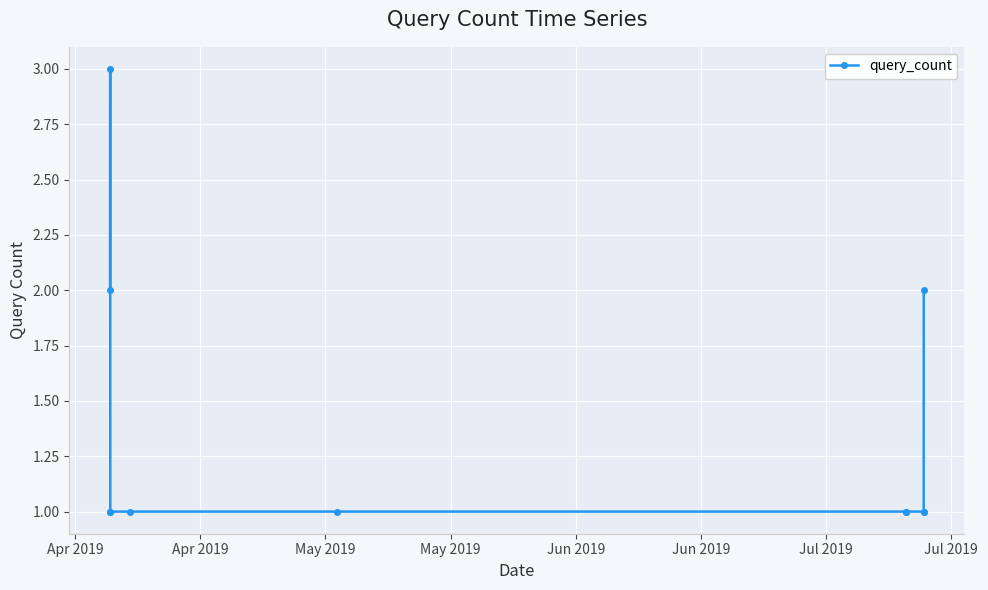

Reading right to left, extract all data points from this chart.

2	1	1	1	1	1	1	1	1	3	2